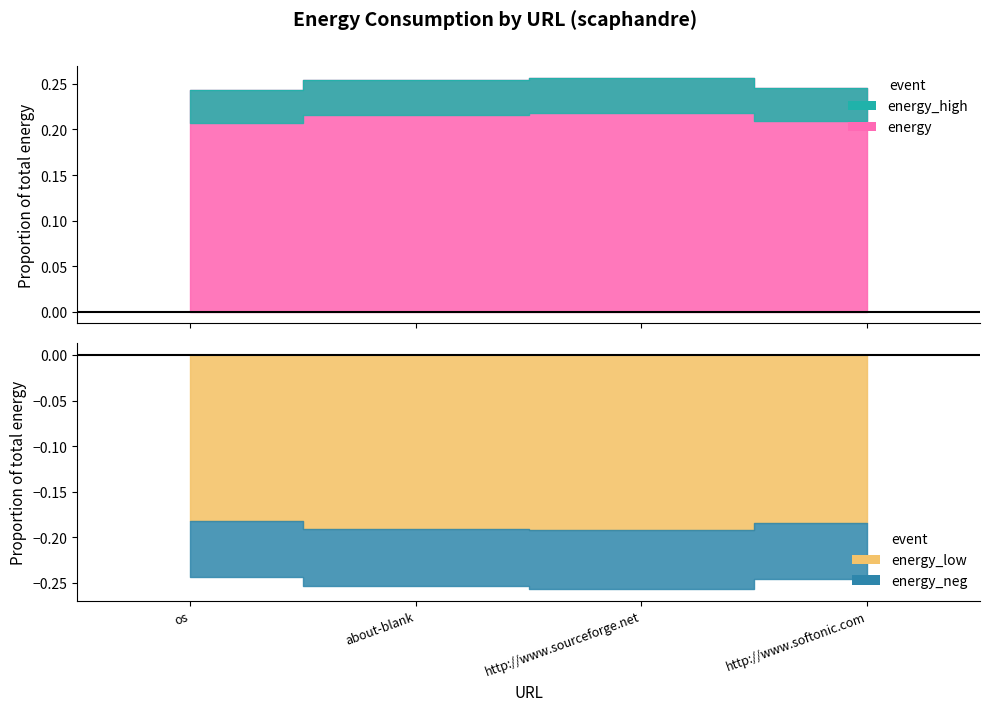

Count the number of categories in the chart.

4